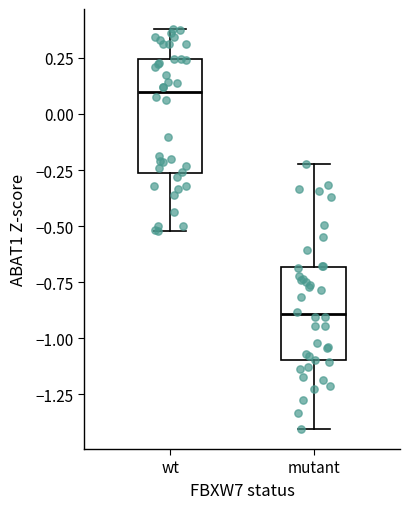

Reading left to right, transcribe this box plot: for each box, give where its median line is, the range the box spans, and where its two whiskers end, as read against the y-axis. The values are not printed on the chart, so give them approximately, as read against the axis.

wt: median 0.10, box -0.25 to 0.25, whiskers -0.50 to 0.40
mutant: median -0.90, box -1.10 to -0.70, whiskers -1.40 to -0.20